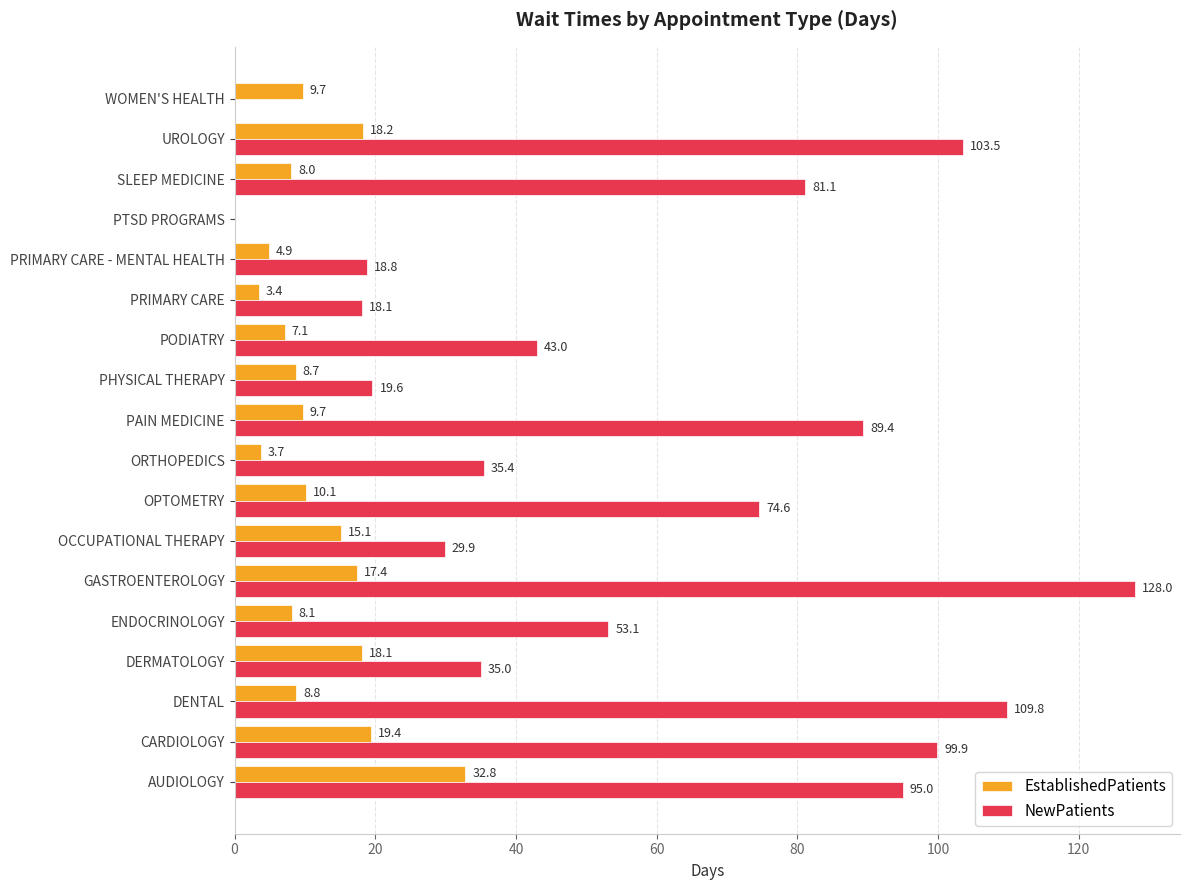

What is the sum of all NewPatients values?

1034.2